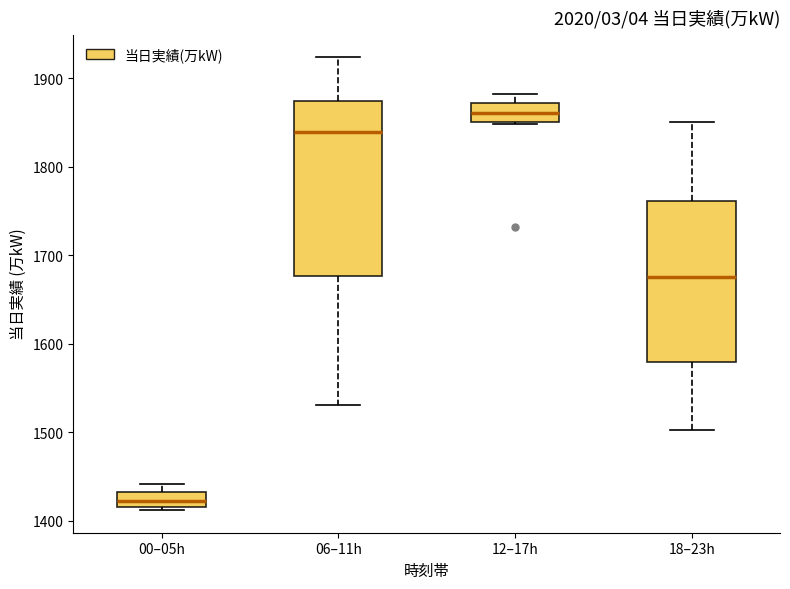

Reading left to right, read every box against the y-axis: the position of its median line, the range the box covers, and the ends of its whiskers. The values are not printed on the chart, so give them approximately, as read against the axis.

00–05h: median 1420 (inside the box), box 1420 to 1430, whiskers 1410 to 1440
06–11h: median 1840, box 1680 to 1870, whiskers 1530 to 1920
12–17h: median 1860, box 1850 to 1870, whiskers 1850 to 1880
18–23h: median 1680, box 1580 to 1760, whiskers 1500 to 1850